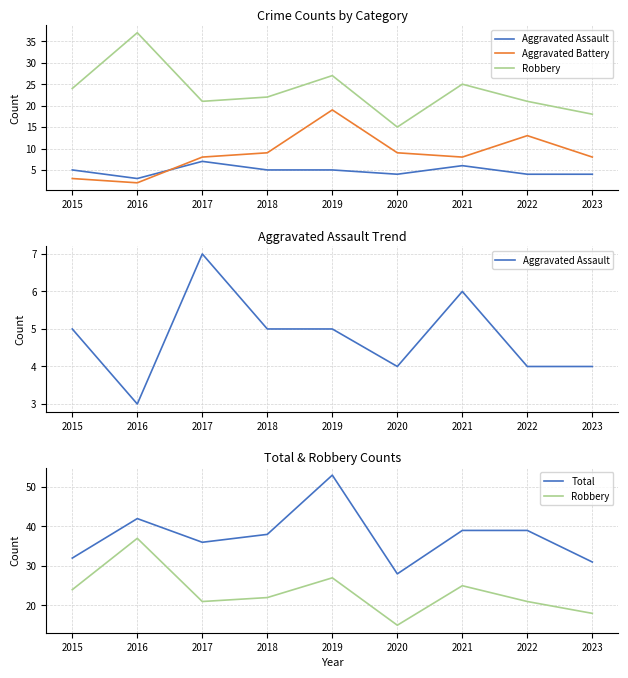

Is it true that Aggravated Battery equals 1 at 2016?

False